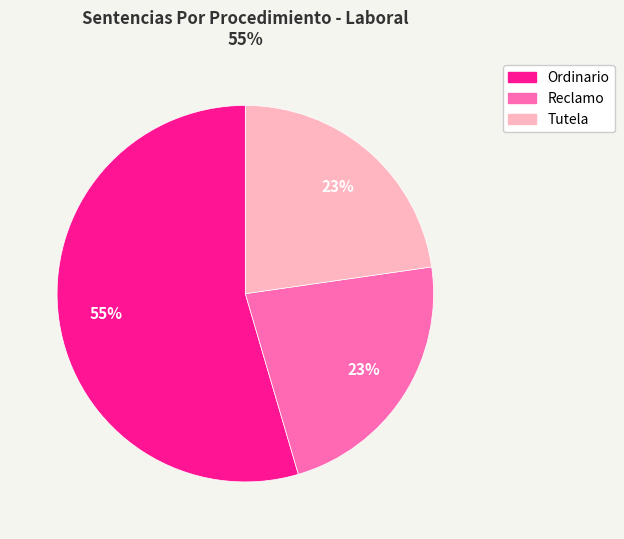

To the nearest percent, what percentage of the pie is Tutela?

23%